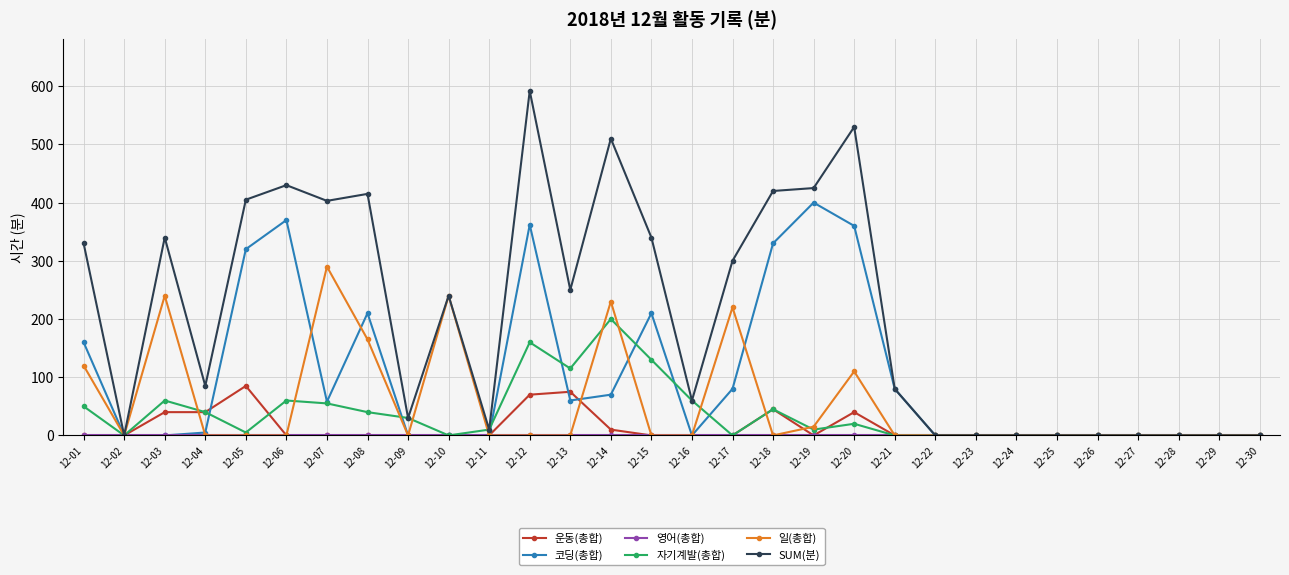

Which series has the widest spread of values?

SUM(분)